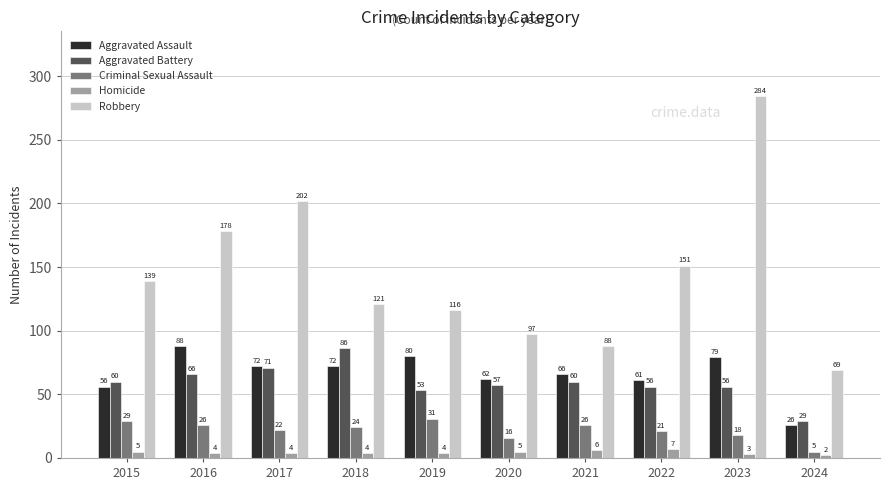

Is the value of Aggravated Battery at 2016 greater than the value of Homicide at 2016?

Yes